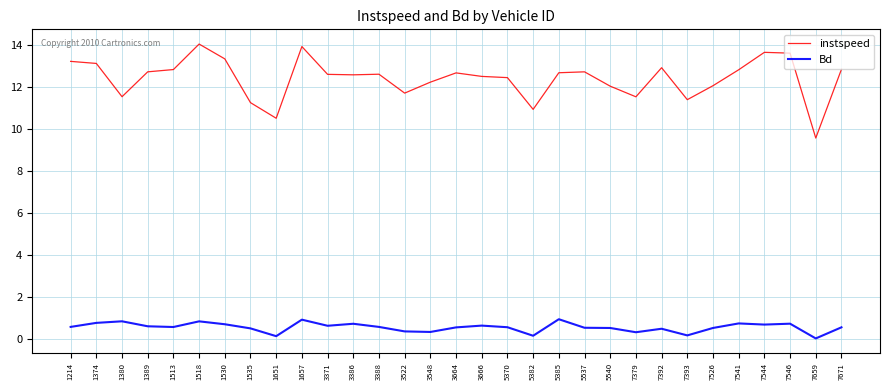

List the series in order of their peak value, highest first.

instspeed, Bd